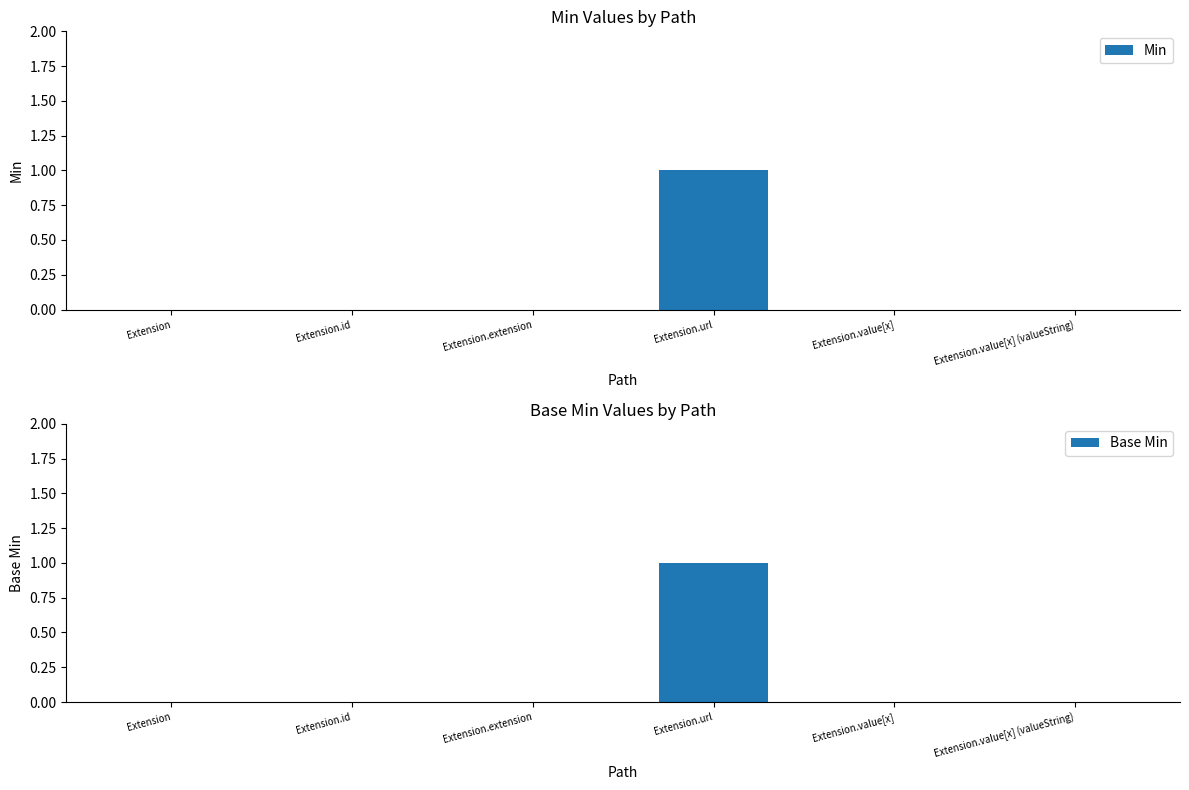

Rank the series at Extension.id from lowest to highest value.

Min, Base Min